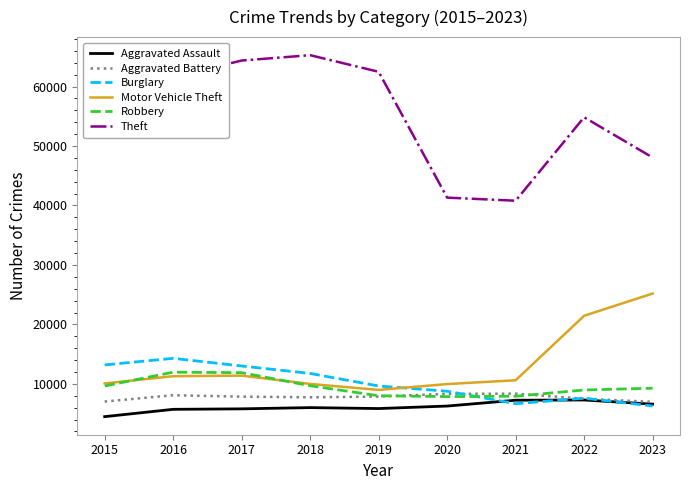

Which series has the largest total across all categories?

Theft